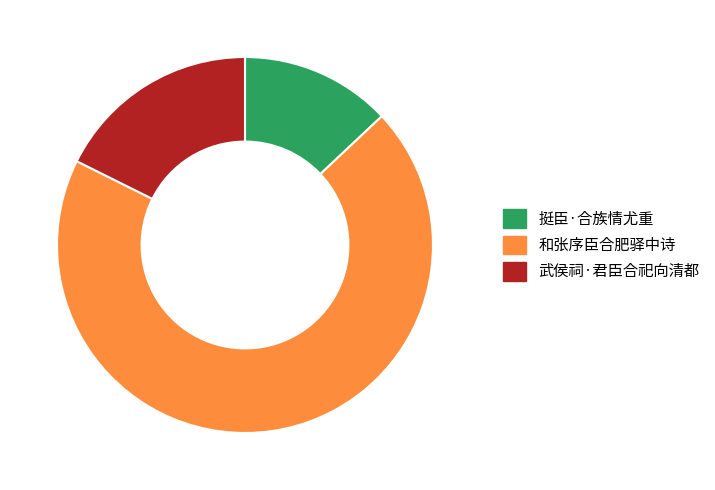

Which has a higher value, 武侯祠·君臣合祀向清都 or 和张序臣合肥驿中诗?

和张序臣合肥驿中诗